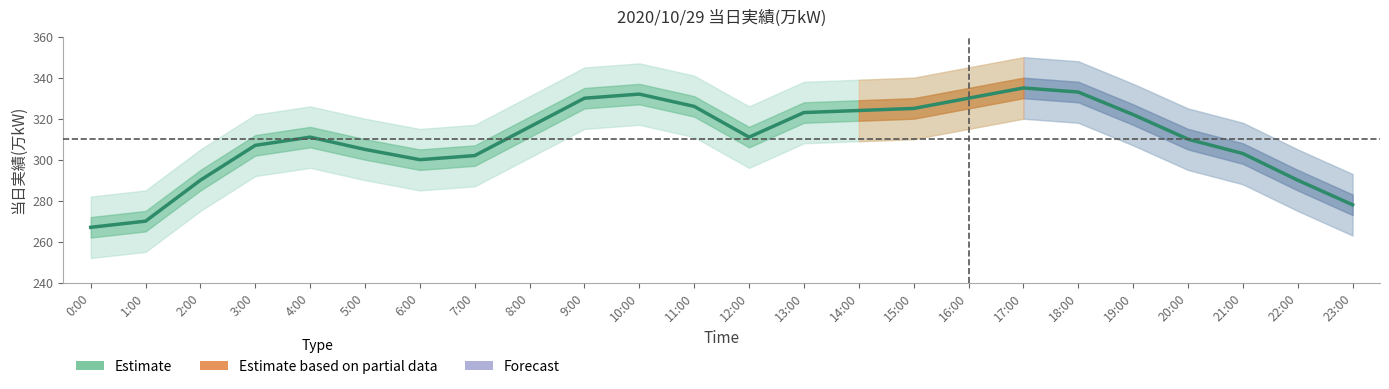

The chart shows a value of 324 at 14:00. True or false?

True